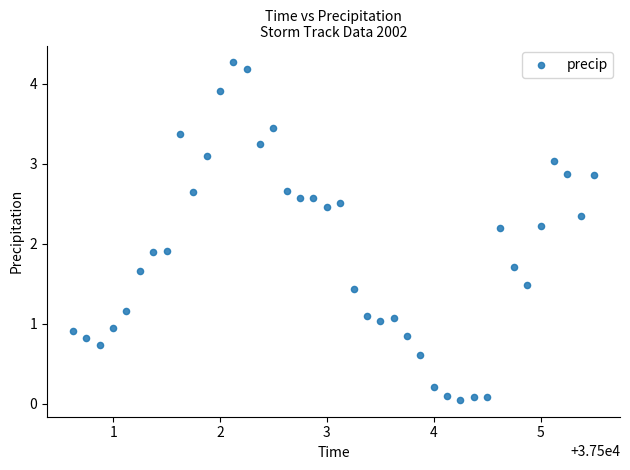

What is the range of X values (max minus min)?

4.9